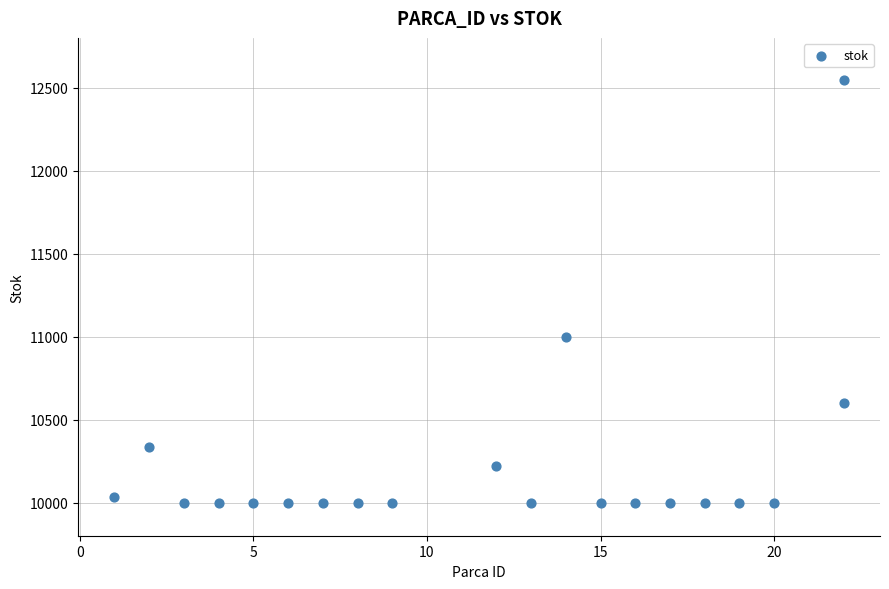

What Y value in the scatter plot is closest to 11272?

11000